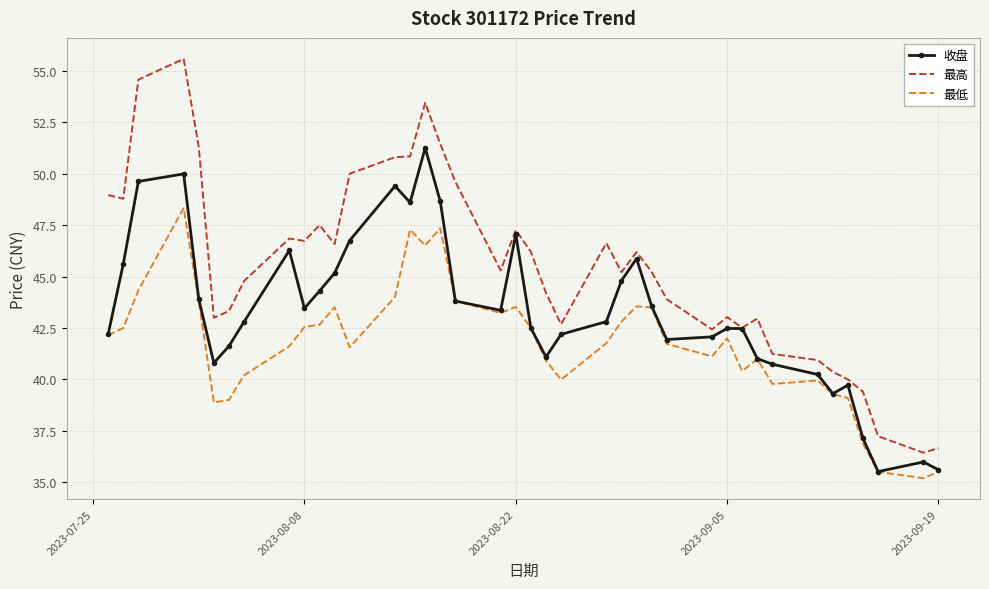

Which series has the largest total across all categories?

最高